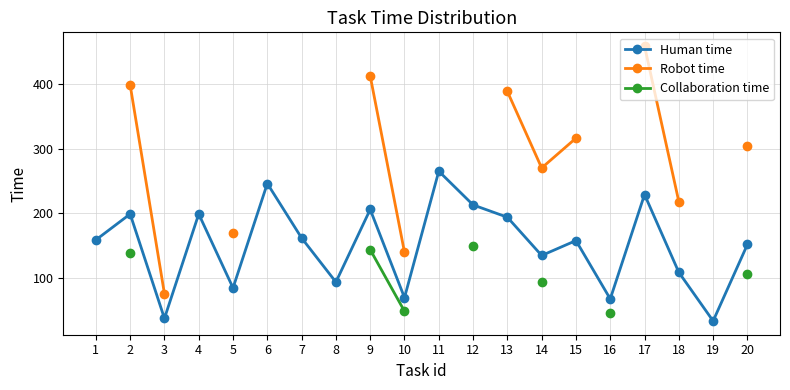

The value of Human time at 11 is 265.0. True or false?

True